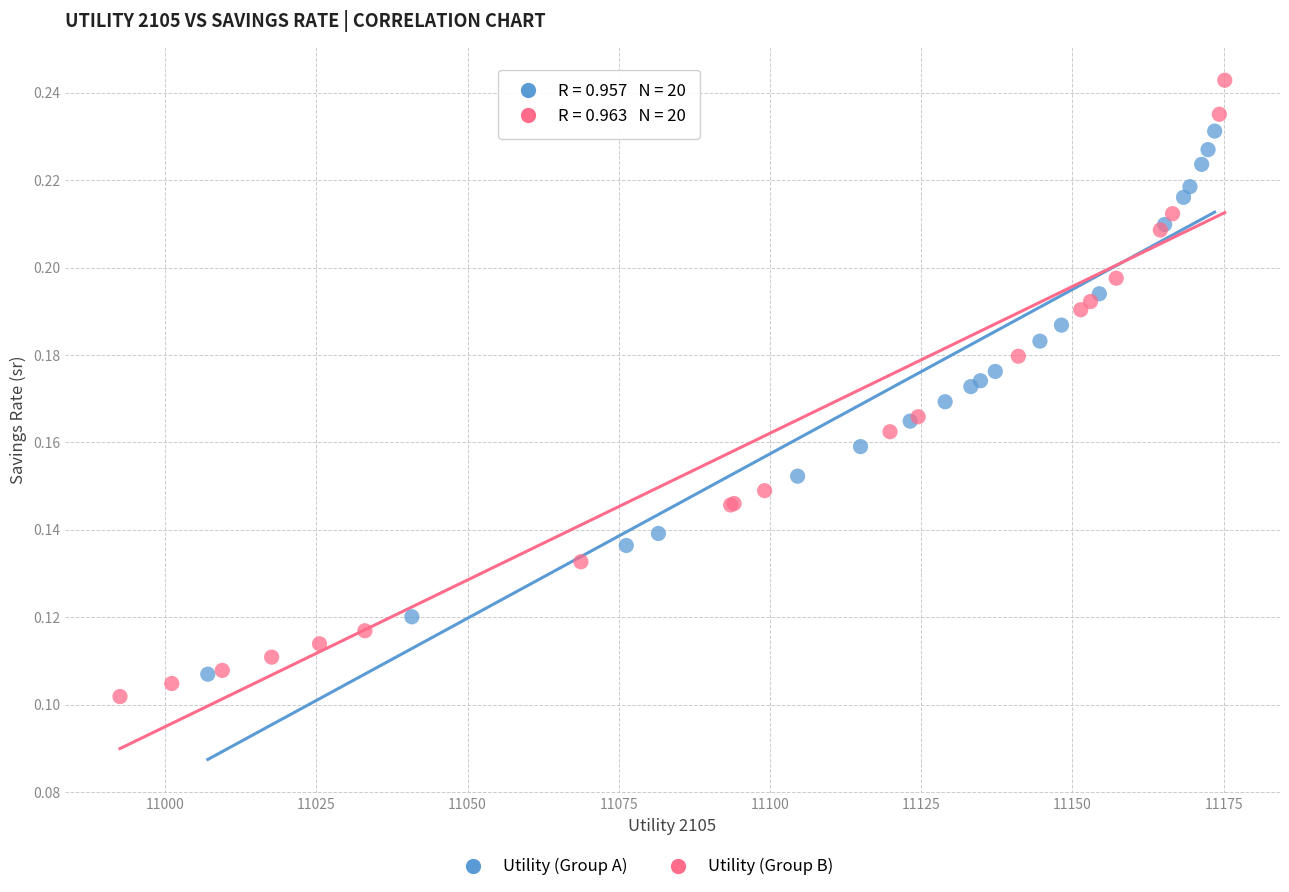

Which series has the widest spread of Y values?

Utility (Group B)